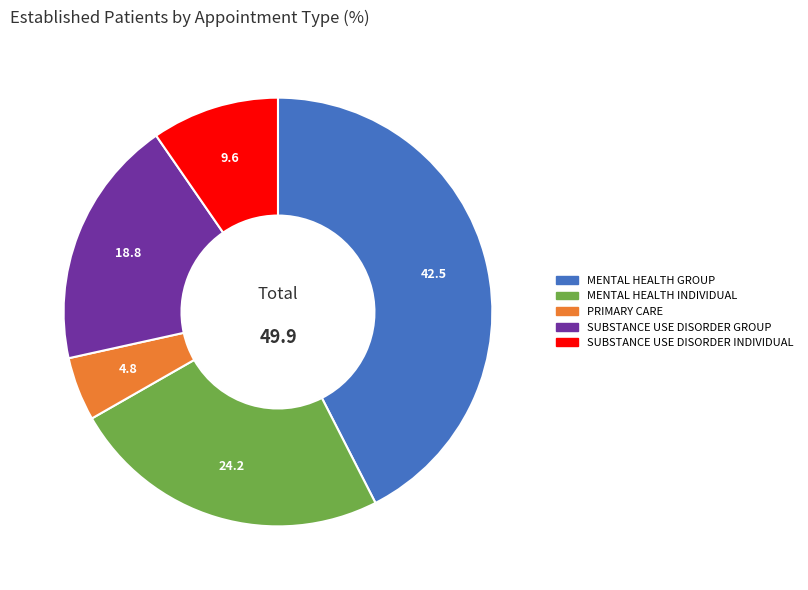

Count the number of slices in the pie.

5